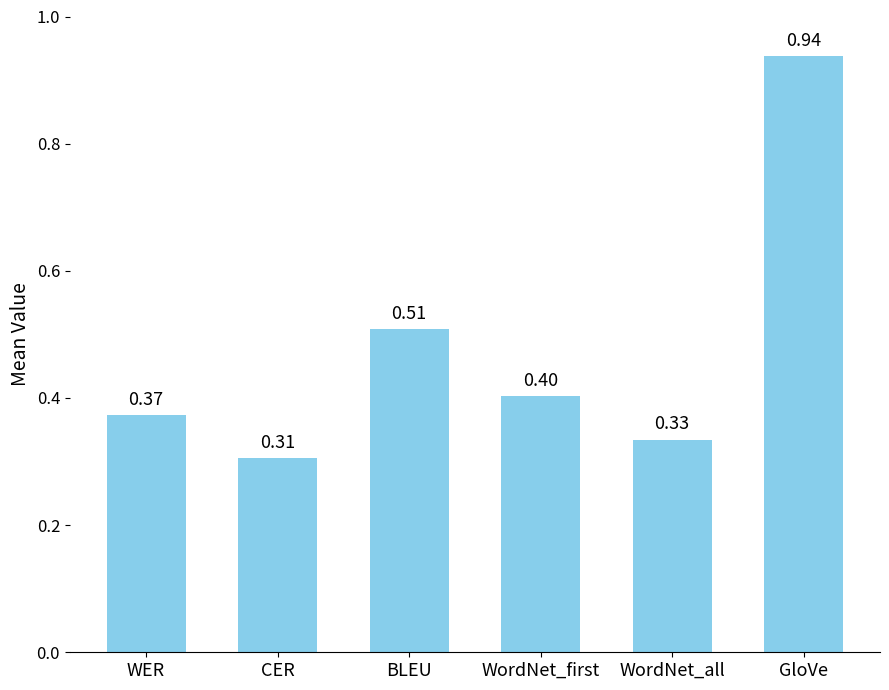

What is the sum of the values at WordNet_first and WER?

0.8